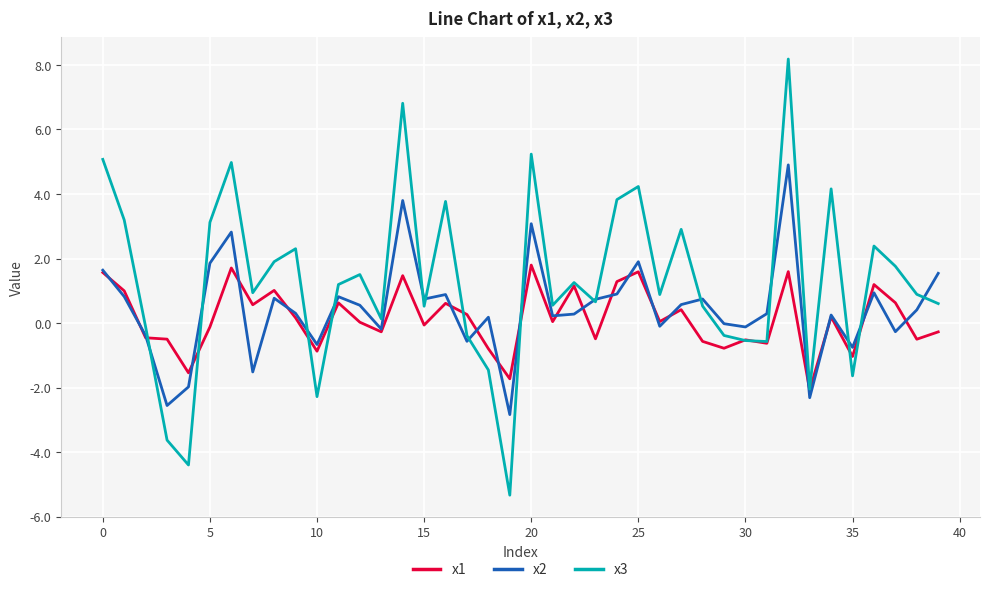

Rank the series by their average value, from lowest to highest.

x1, x2, x3